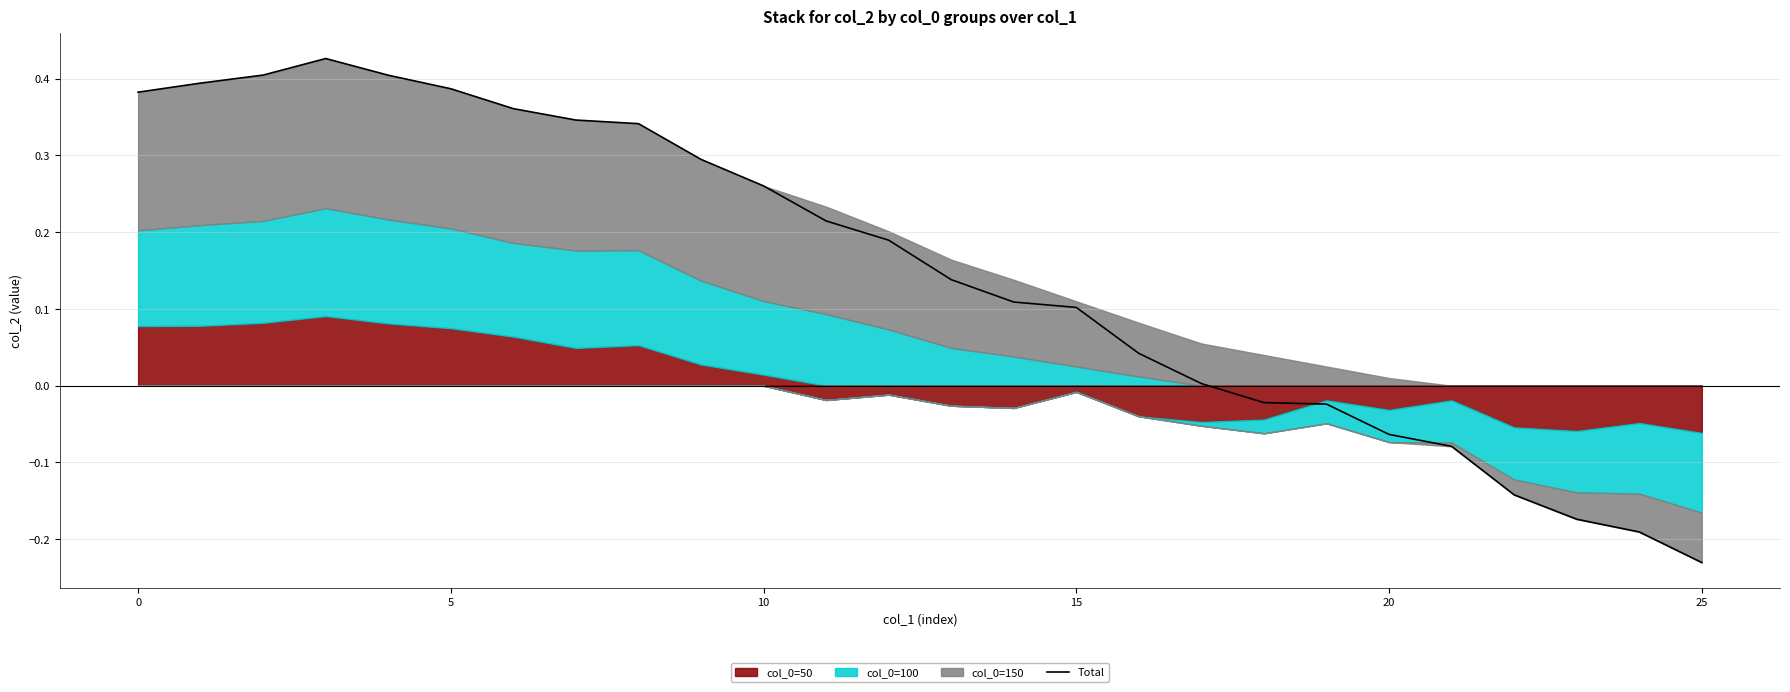

Reading left to right, what are all the values shown in this chart?

0.4	0.4	0.4	0.4	0.4	0.4	0.4	0.3	0.3	0.3	0.3	0.2	0.2	0.1	0.1	0.1	0.0	0.0	-0.0	-0.0	-0.1	-0.1	-0.1	-0.2	-0.2	-0.2